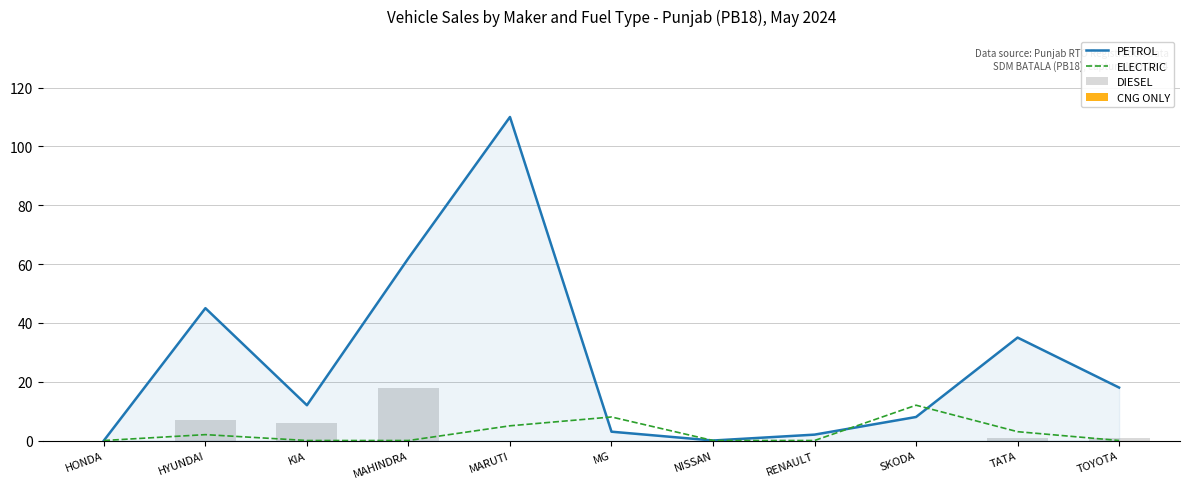

Which label corresponds to the smallest value in the chart?

HONDA